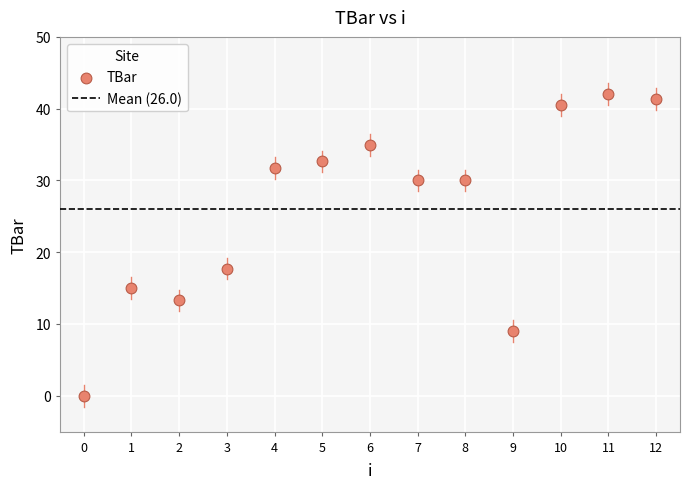

What is the range of Y values (max minus min)?

42.0